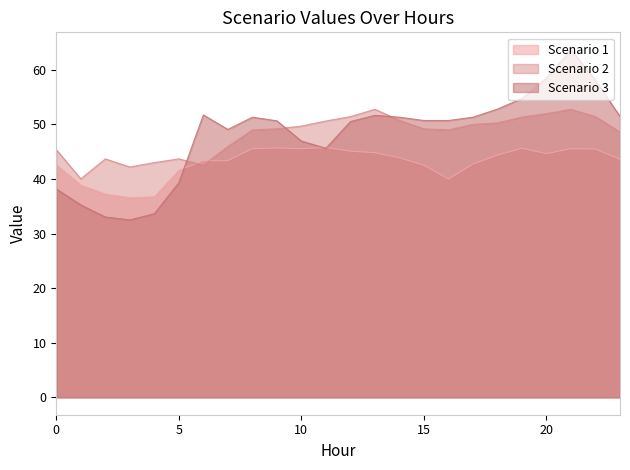

Where is the first local maximum for Scenario 2?

2